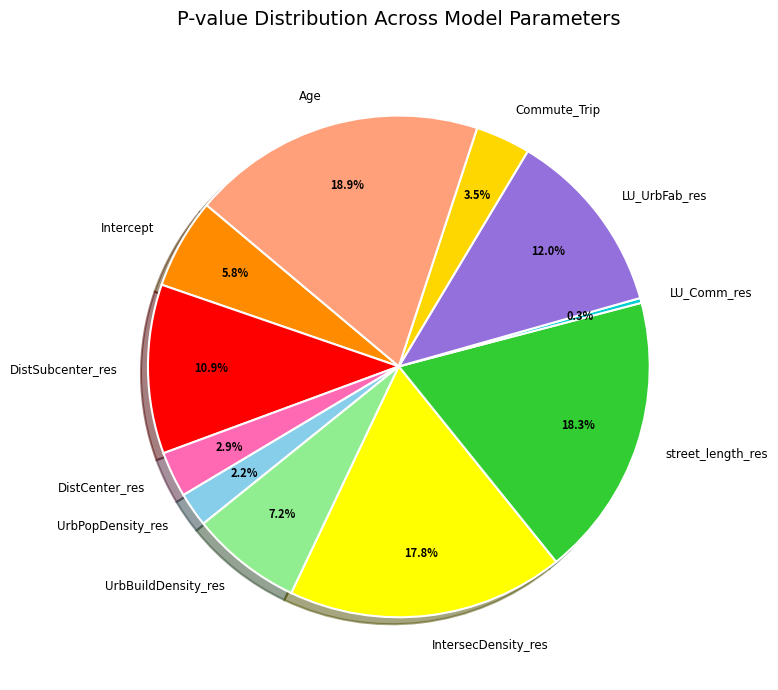

Which has a higher value, IntersecDensity_res or DistSubcenter_res?

IntersecDensity_res